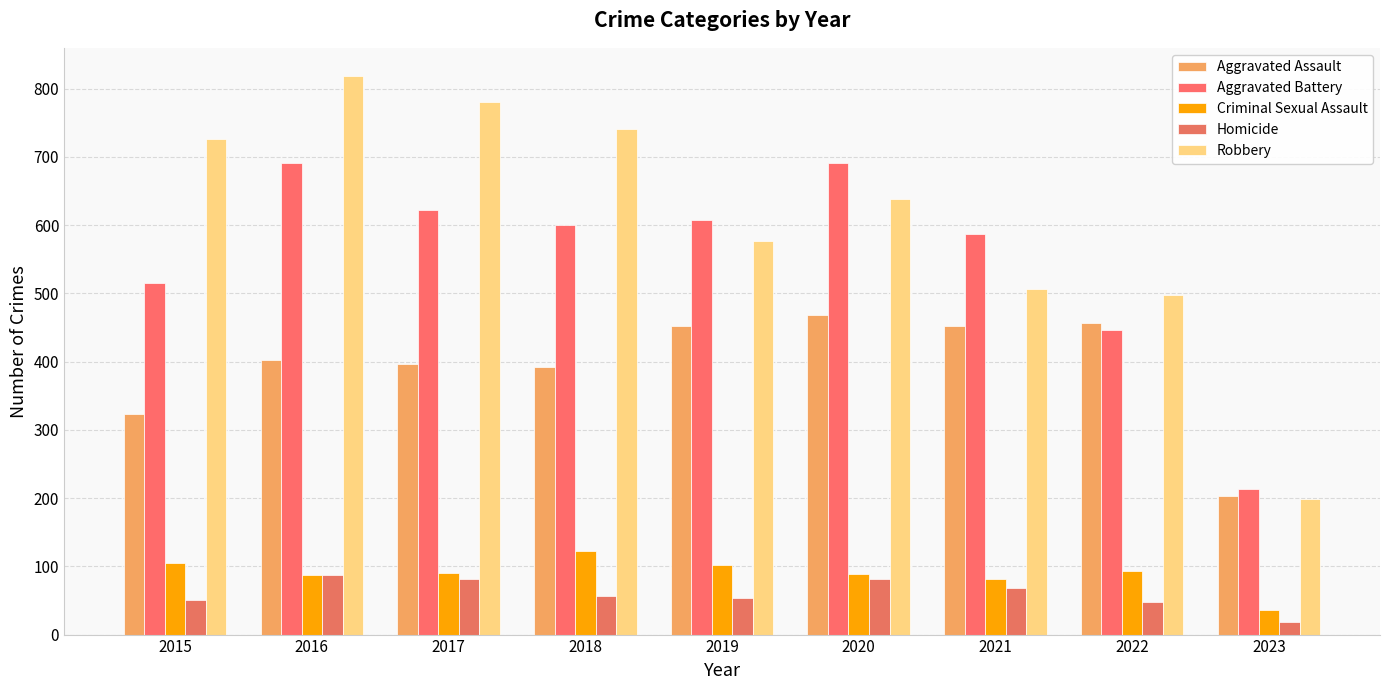

What is the lowest value of the Homicide series?

19